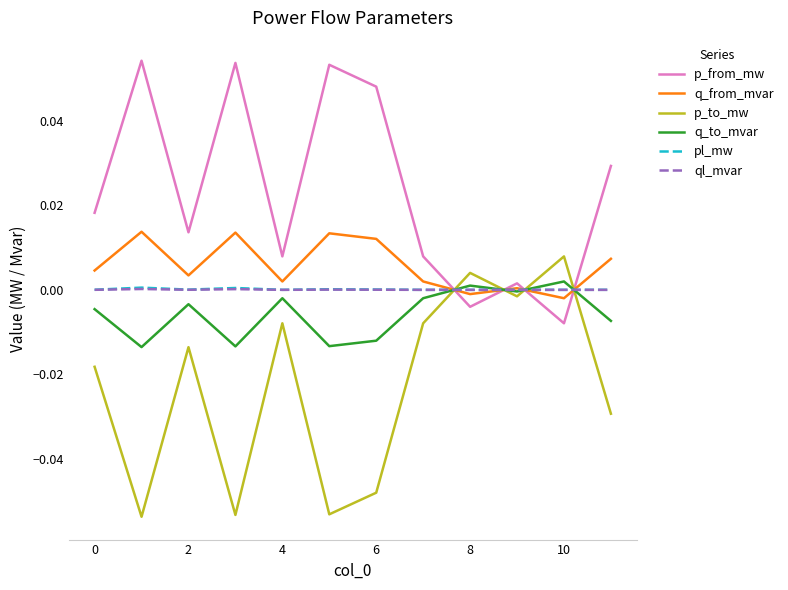

After their last crossing, which series has the higher values: q_to_mvar or ql_mvar?

ql_mvar